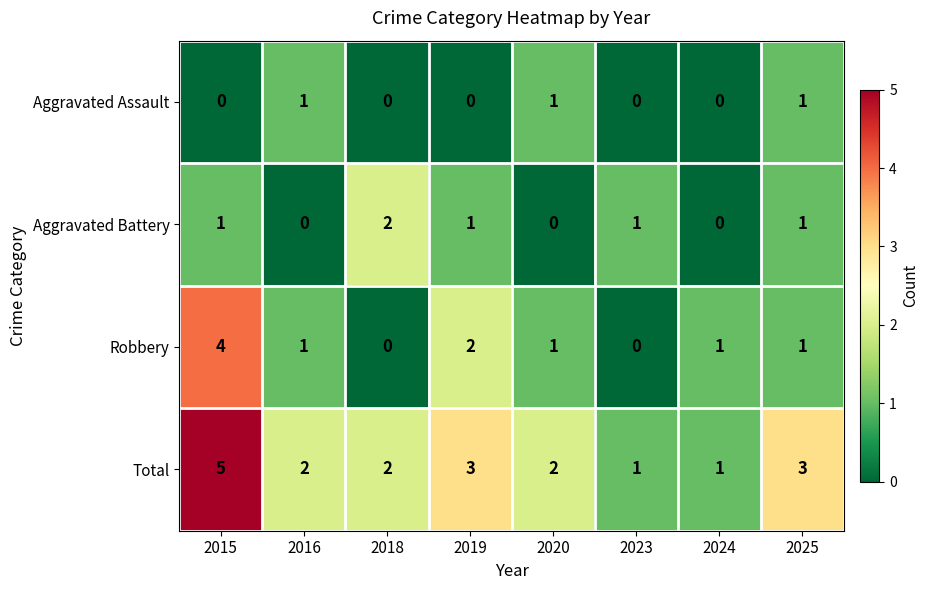

True or false: Aggravated Battery has a value of 1 at 2015.

True